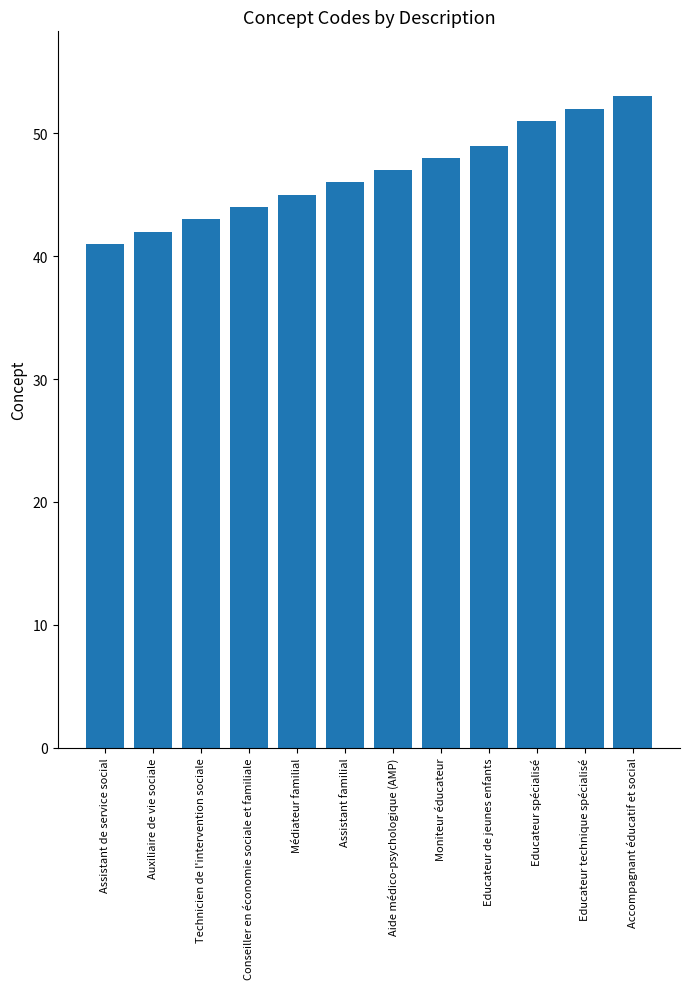

Which has a higher value, Educateur technique spécialisé or Conseiller en économie sociale et familiale?

Educateur technique spécialisé